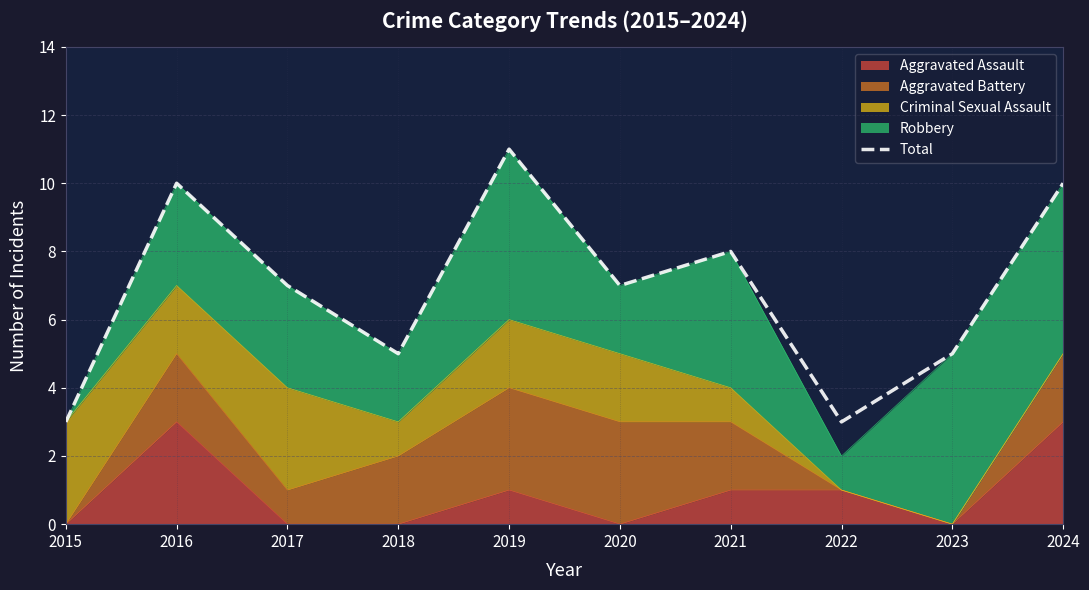

Which has a higher value, 2016 or 2022?

2016